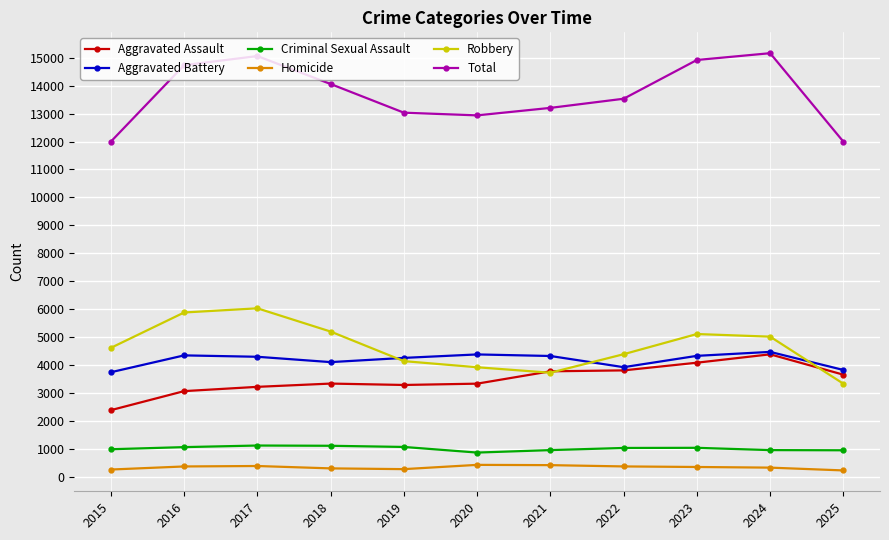

How many data points in Robbery are less than 4617?

5